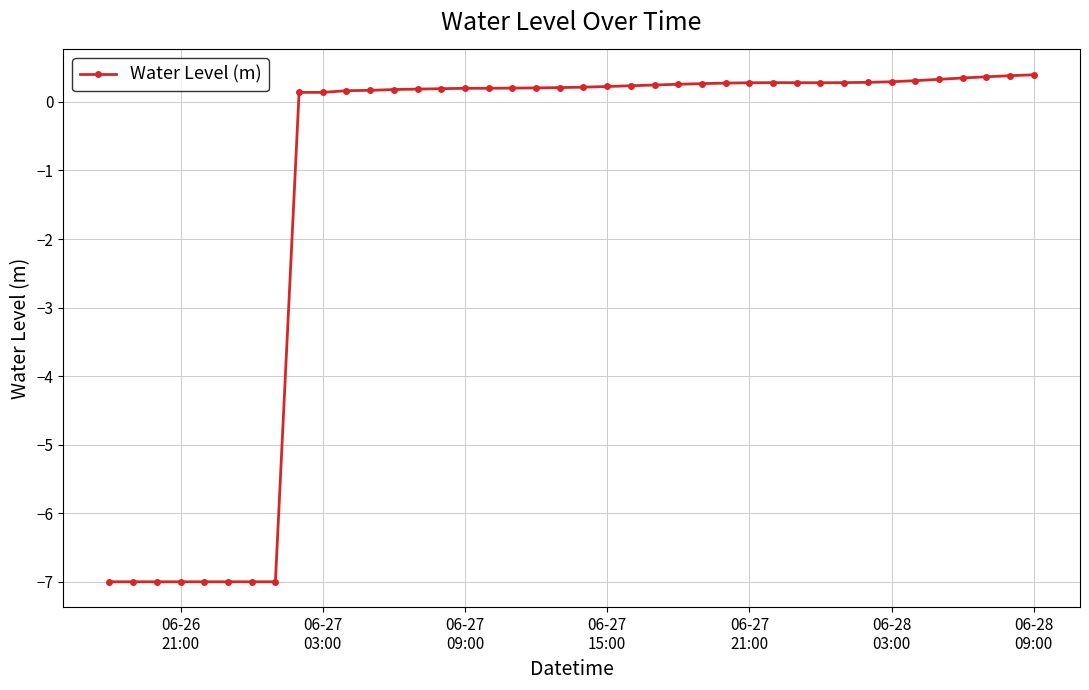

What is the smallest value displayed?

-7.0